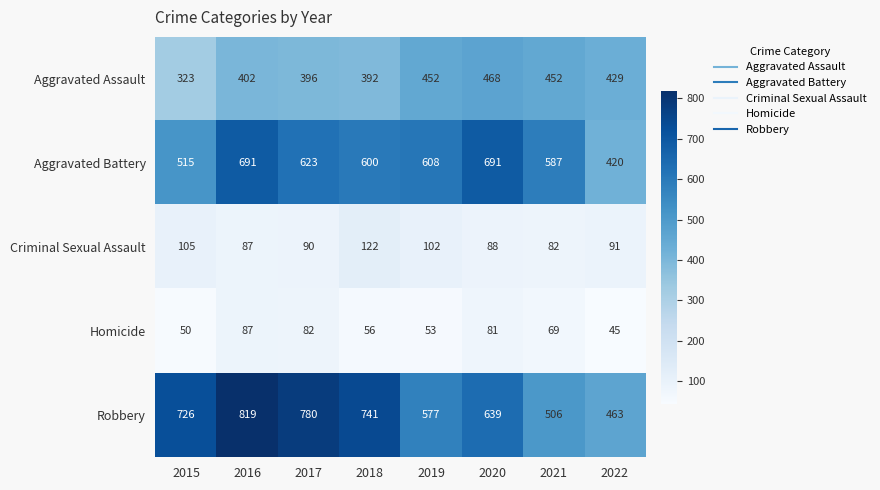

Which series has the widest spread of values?

Robbery